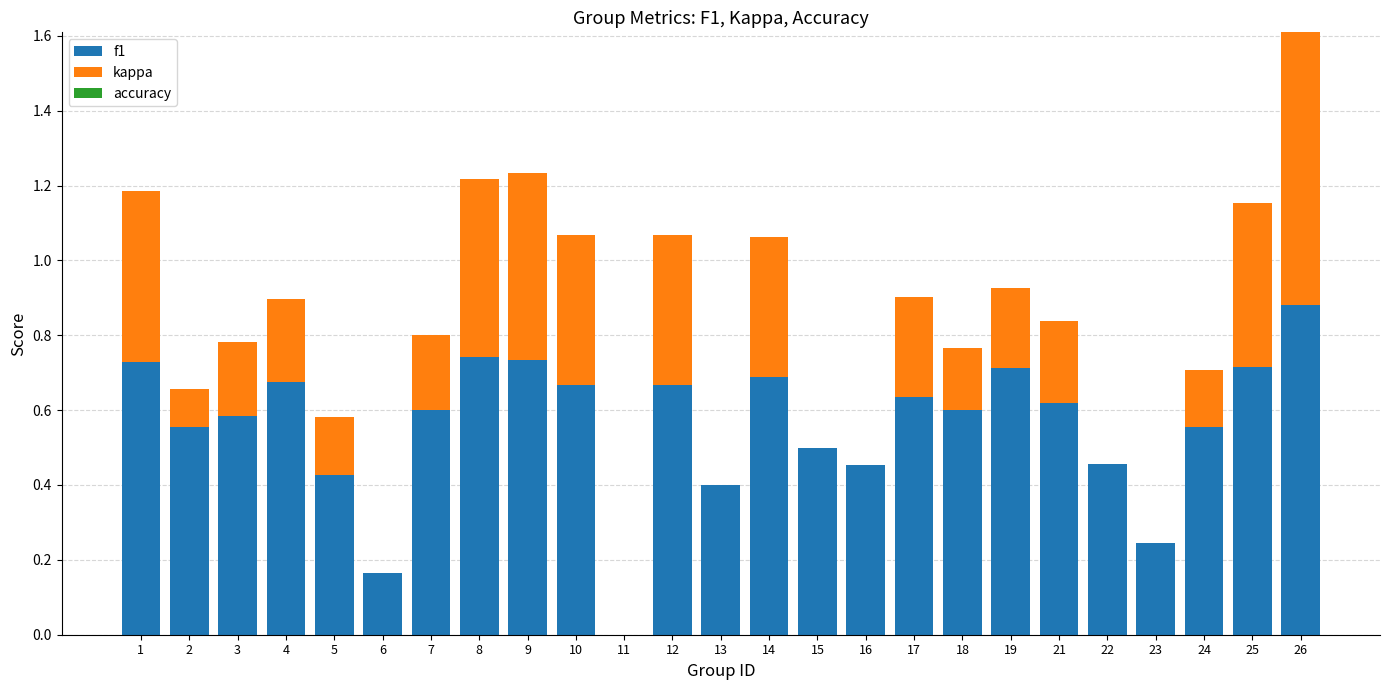

At which label does f1 reach its peak?

26